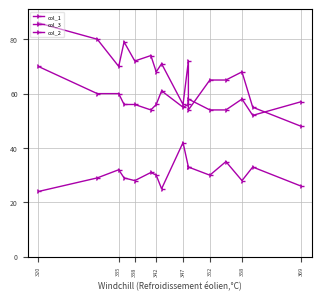

What is the total value across all series at 320?

180